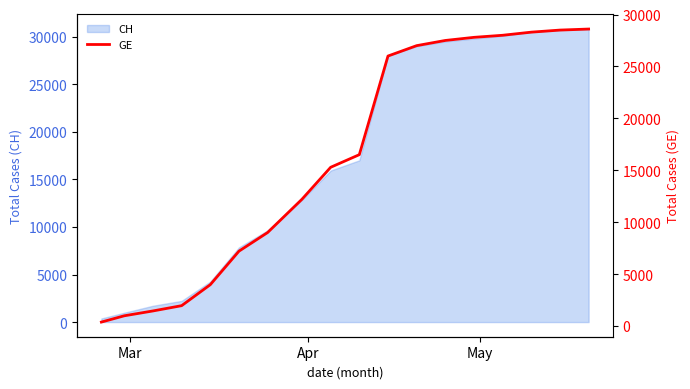

What is the highest value of the CH series?

30800